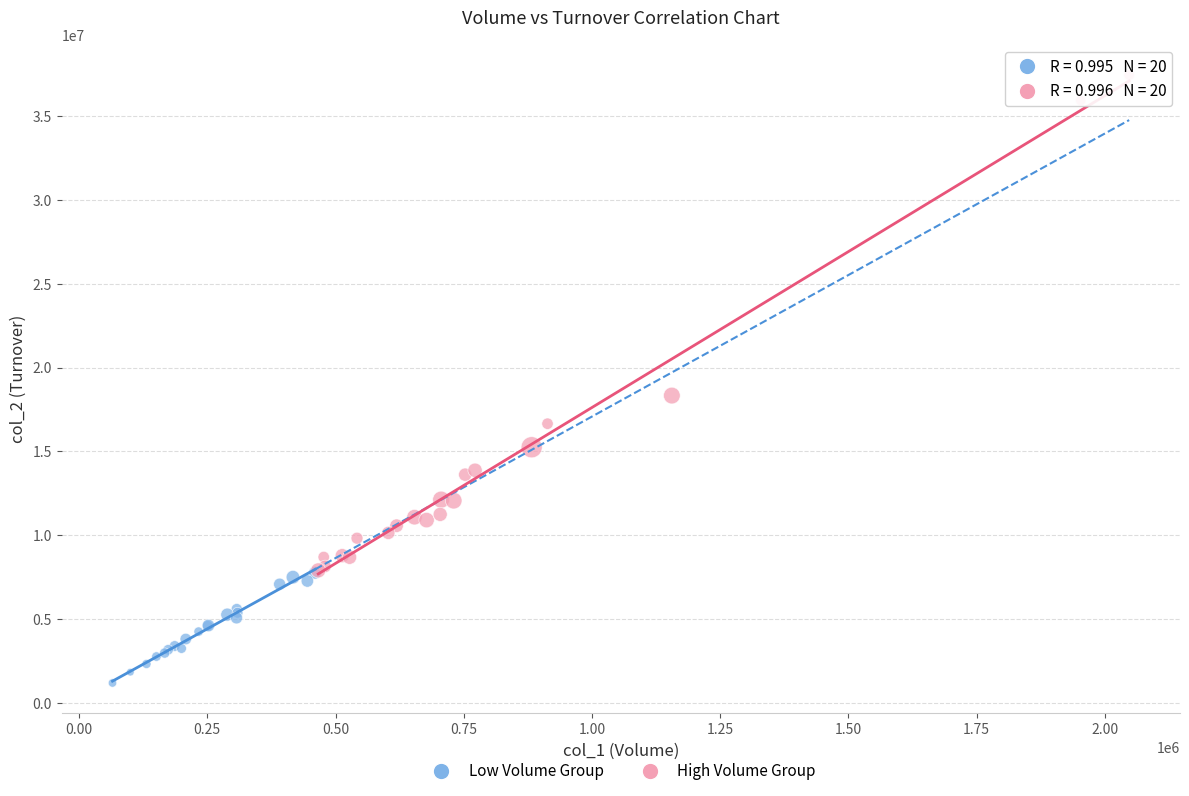

Which series reaches the minimum Y coordinate?

Low Volume Group